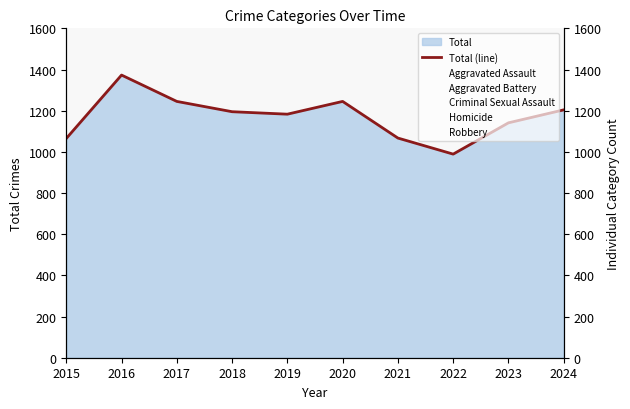

How many categories are shown in the chart?

10